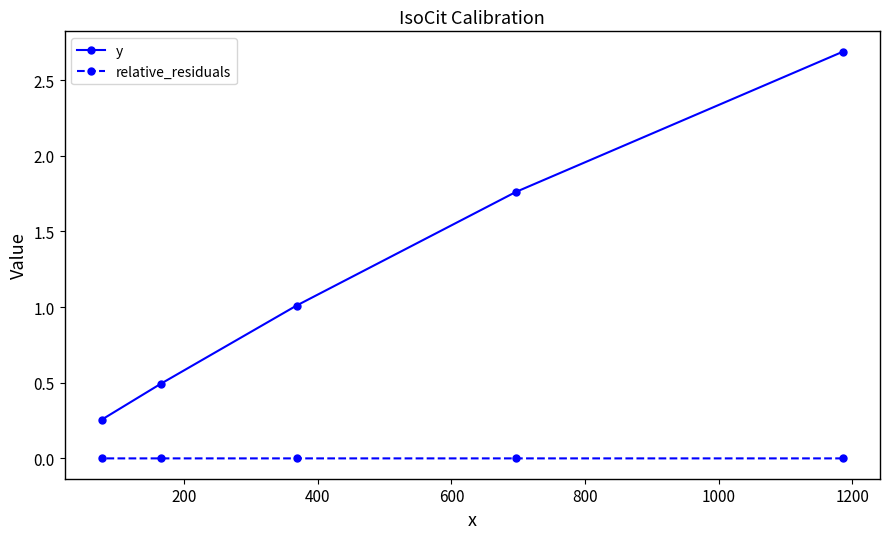

What is the maximum value shown in the chart?

2.7